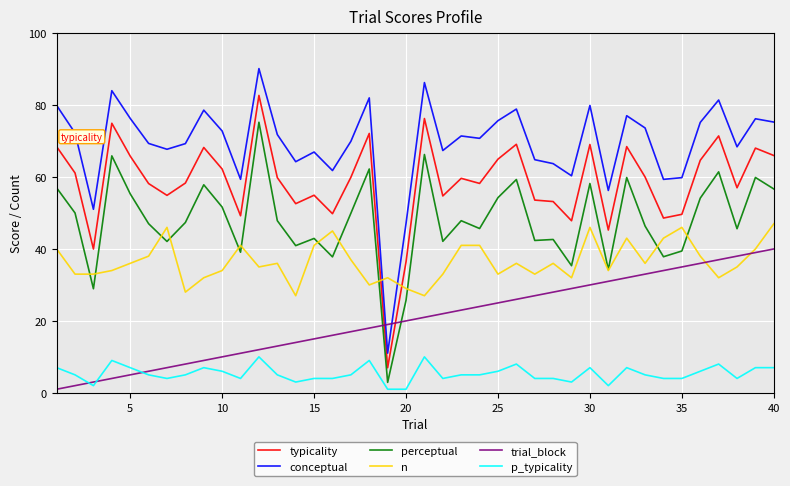

Which series has the largest total across all categories?

conceptual